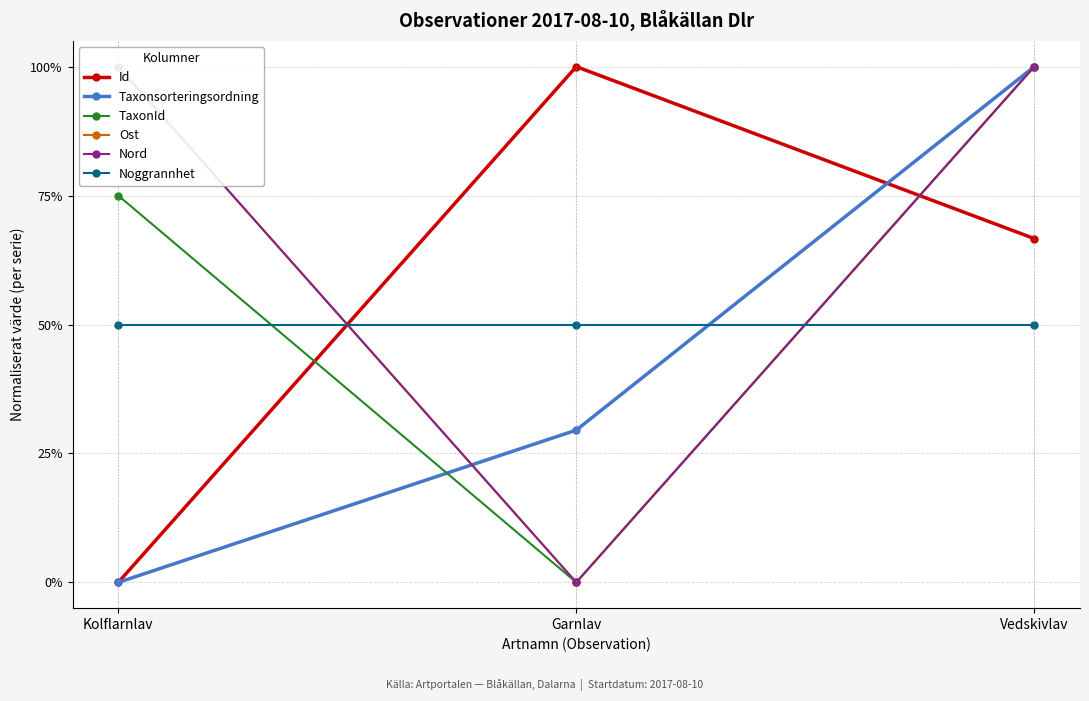

How many distinct data groups are displayed?

6